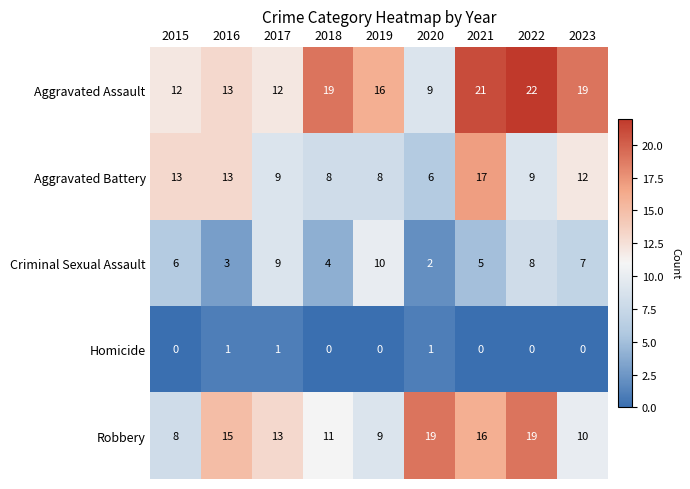

Which series has the largest total across all categories?

Aggravated Assault